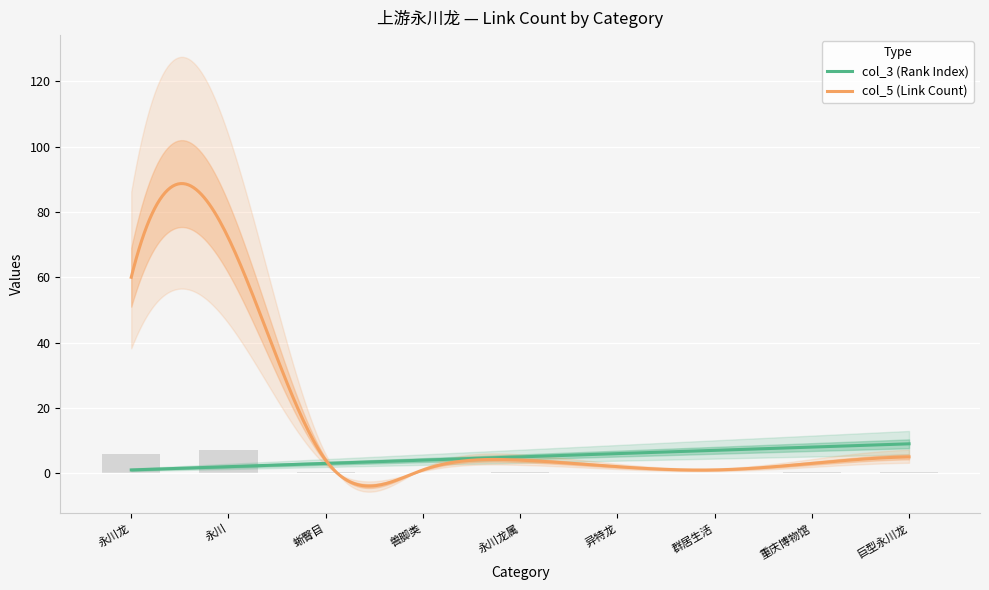

Are the bars grouped side by side (vs. stacked)?

No